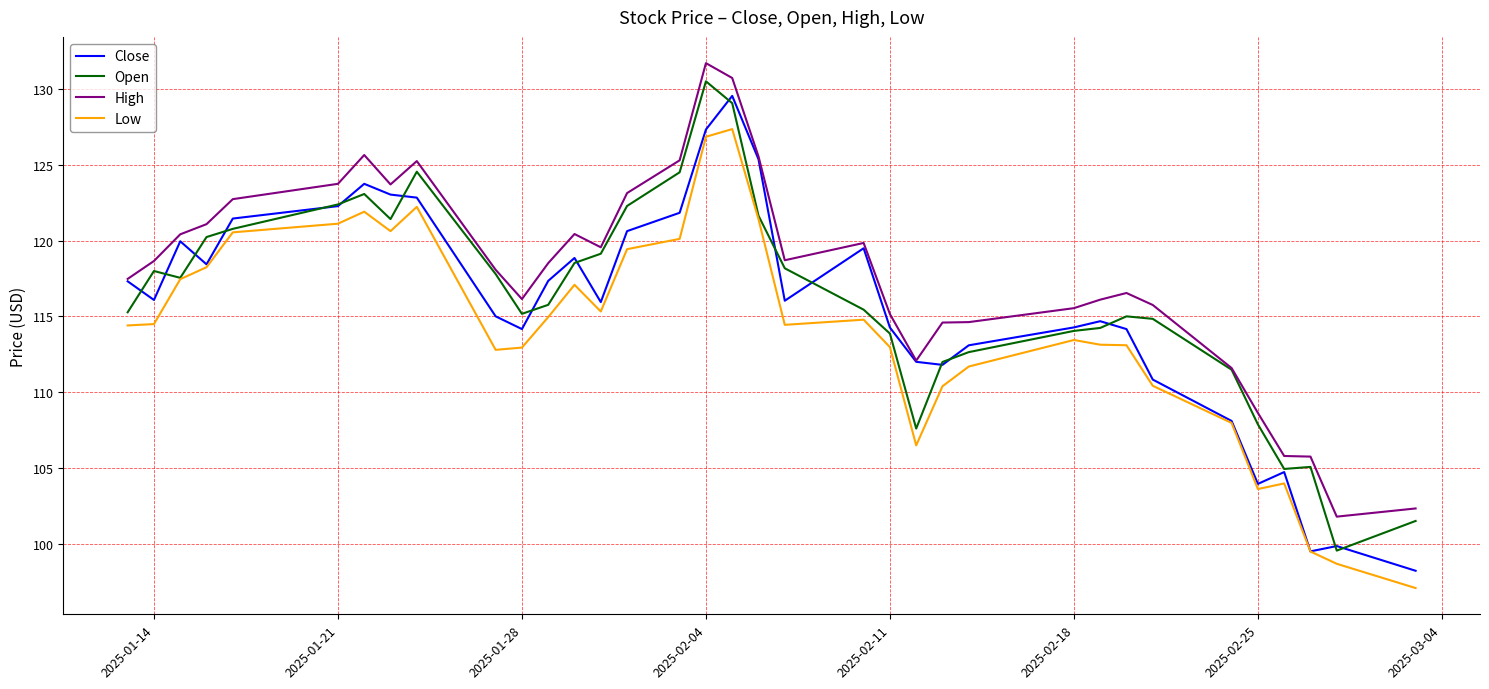

Which series has the largest total across all categories?

High